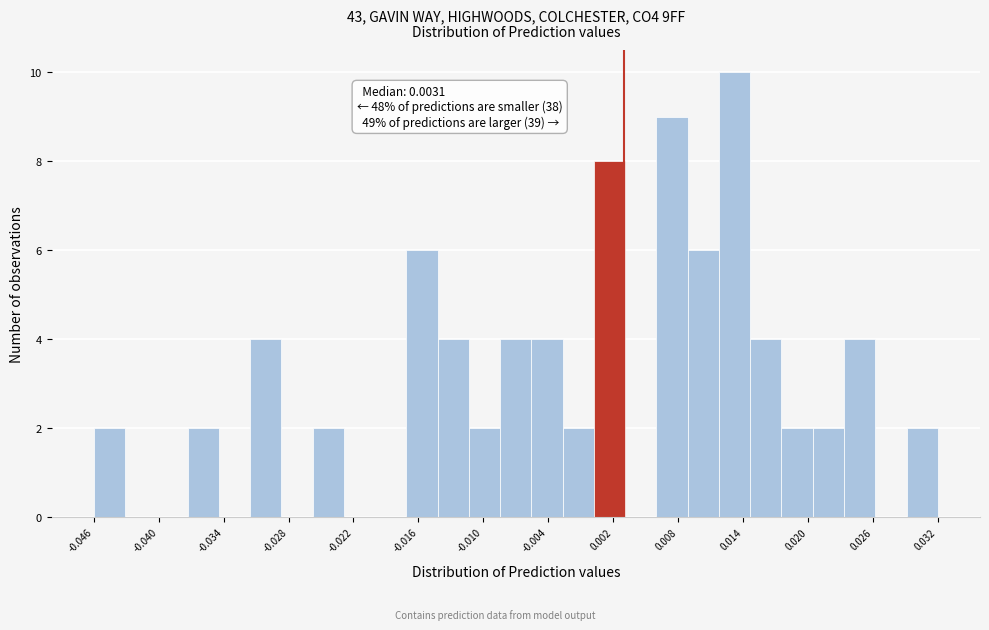

Read against the x-axis, roughly where is the centre of the tallest bar?

0.013